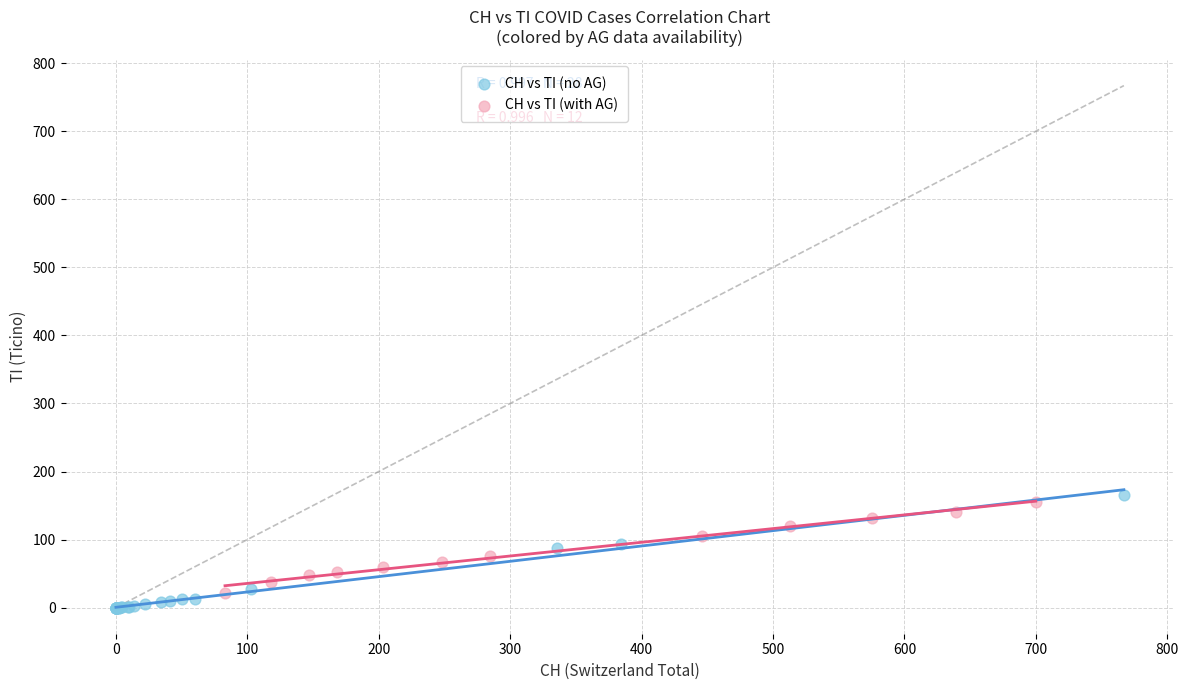

Which series has the widest spread of Y values?

CH vs TI (no AG)